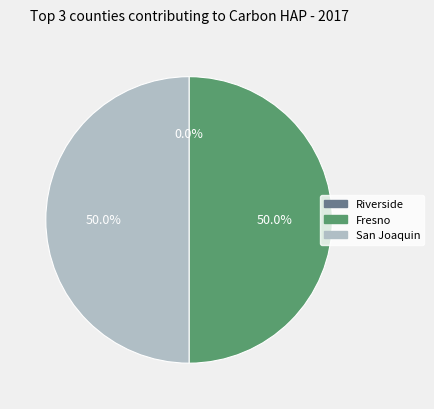

Does any single category account for the majority?

No